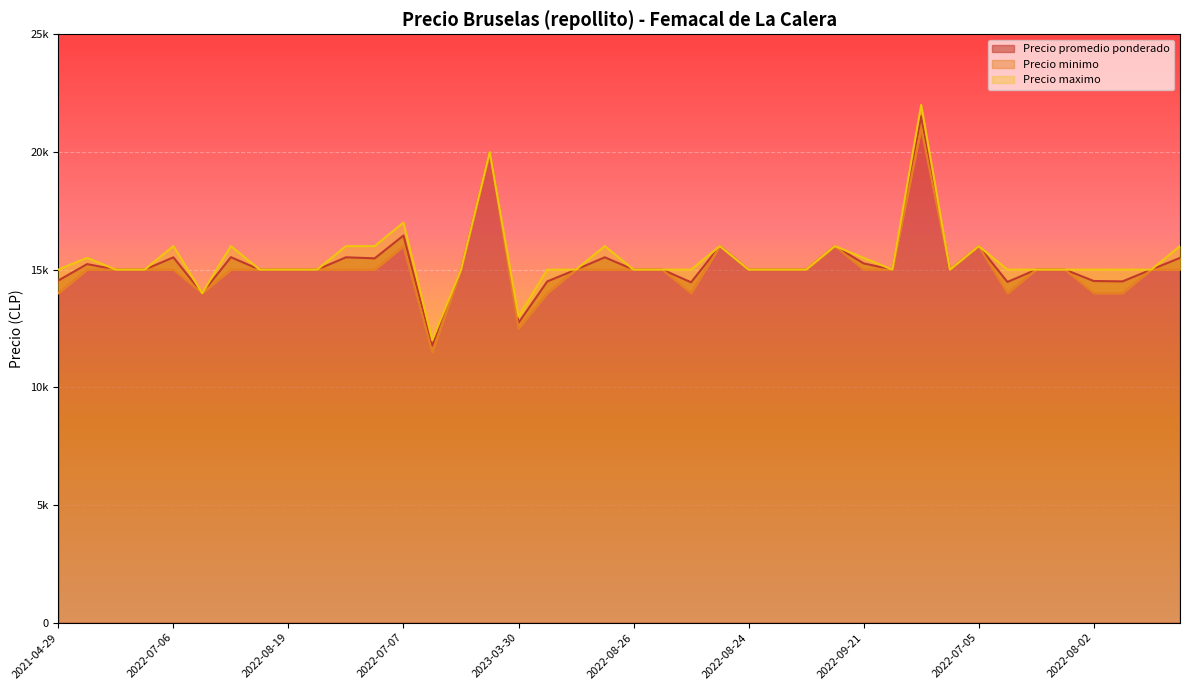

What is the label of the 6th point from the right?

2022-06-07